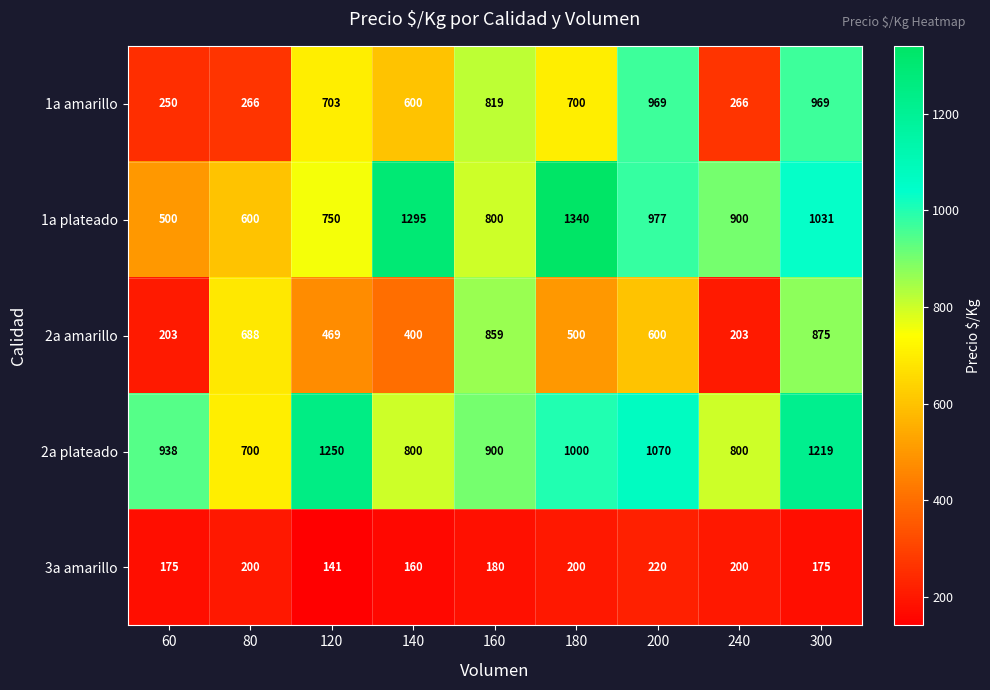

Is it true that 1a plateado equals 627 at 240?

False